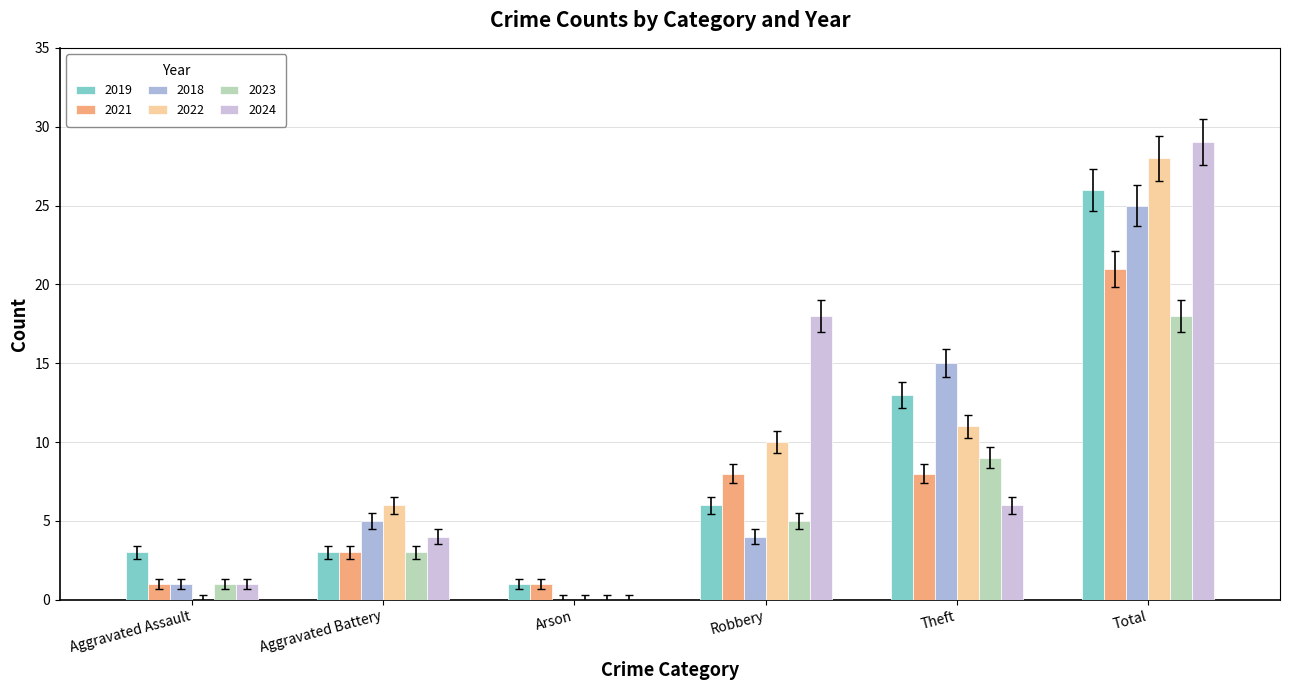

At which category does the chart reach its peak across all series?

Total